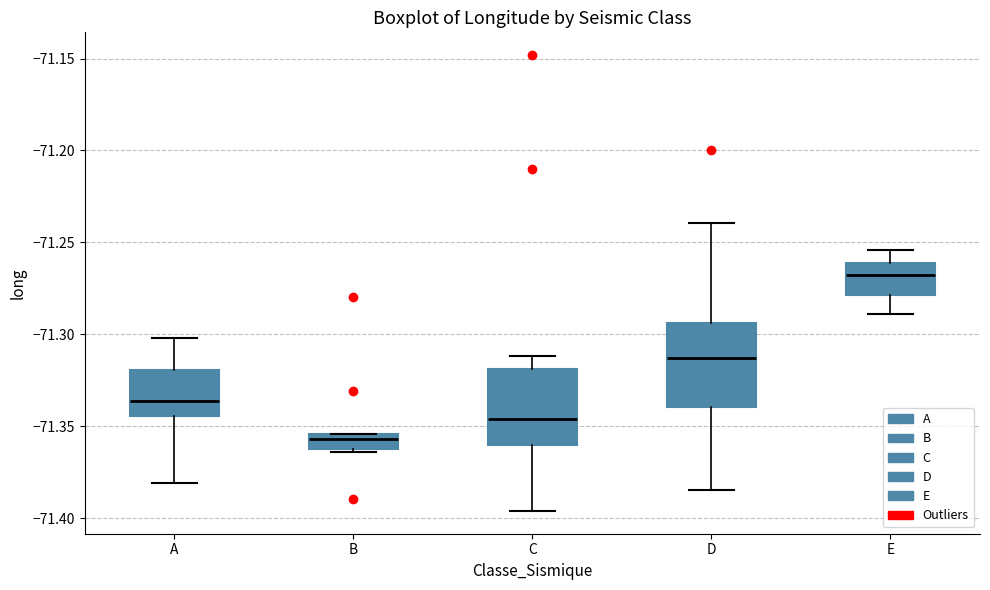

Where is the lower edge of the box for E on the y-axis? The values are not printed on the chart, so give them approximately, as read against the axis.

-71.280